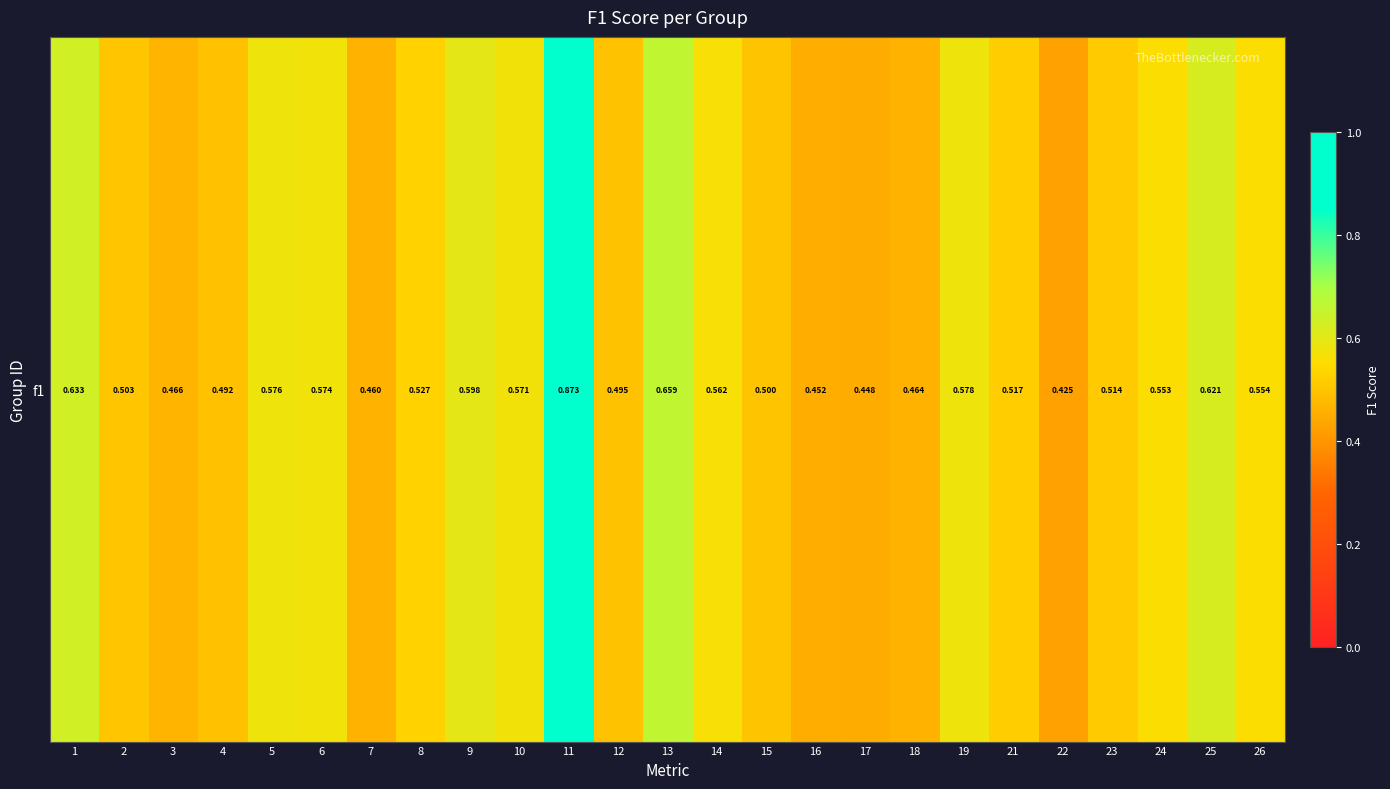

List the labels in order of value, largest first.

11, 13, 1, 25, 9, 19, 5, 6, 10, 14, 26, 24, 8, 21, 23, 2, 15, 12, 4, 3, 18, 7, 16, 17, 22